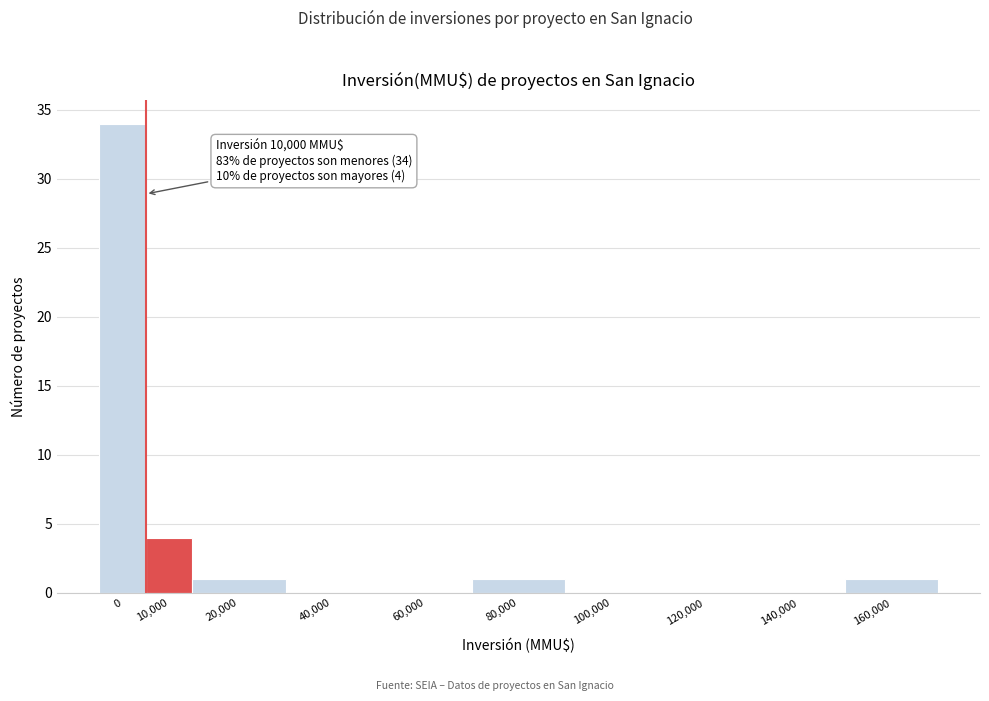

Reading left to right, transcribe all the data shown in this chart.

0=34	10,000=4	20,000=1	40,000=0	60,000=0	80,000=1	100,000=0	120,000=0	140,000=0	160,000=1